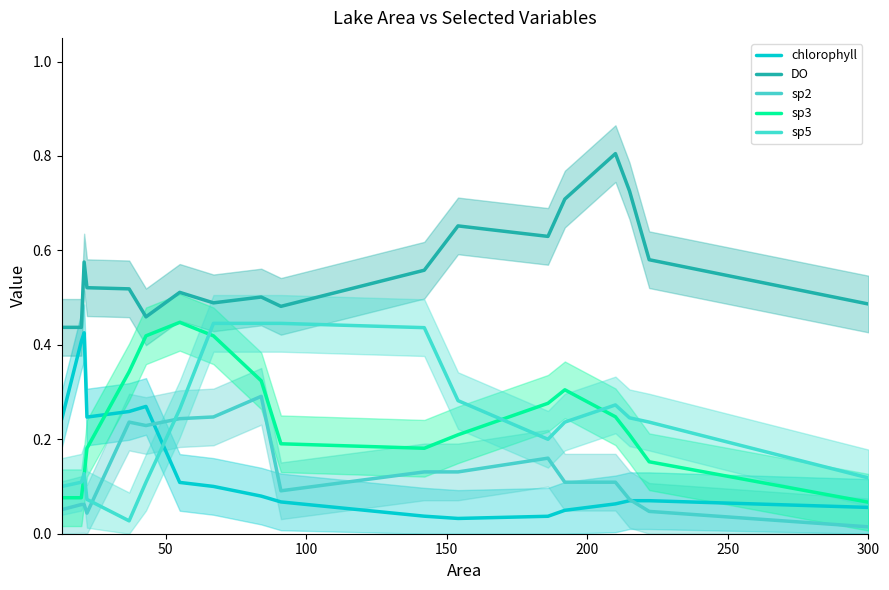

What are all the series names shown in the legend?

chlorophyll, DO, sp2, sp3, sp5